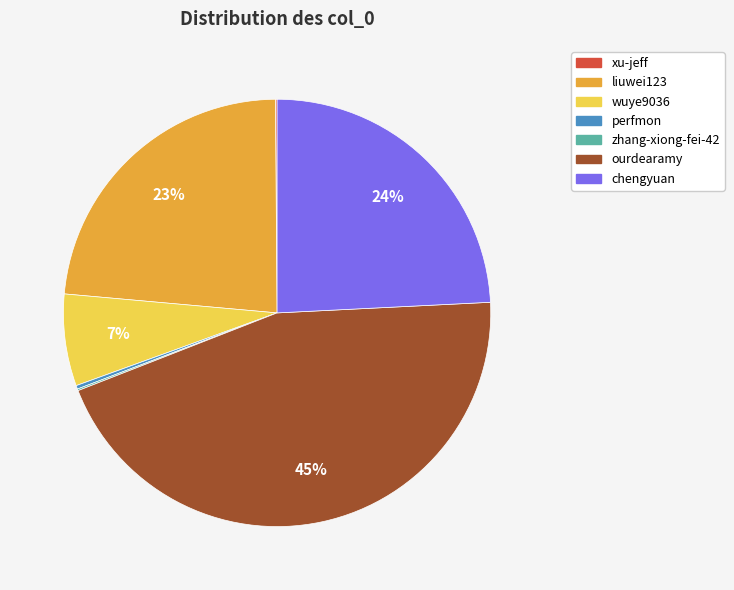

Does liuwei123 represent more than half of the total?

No